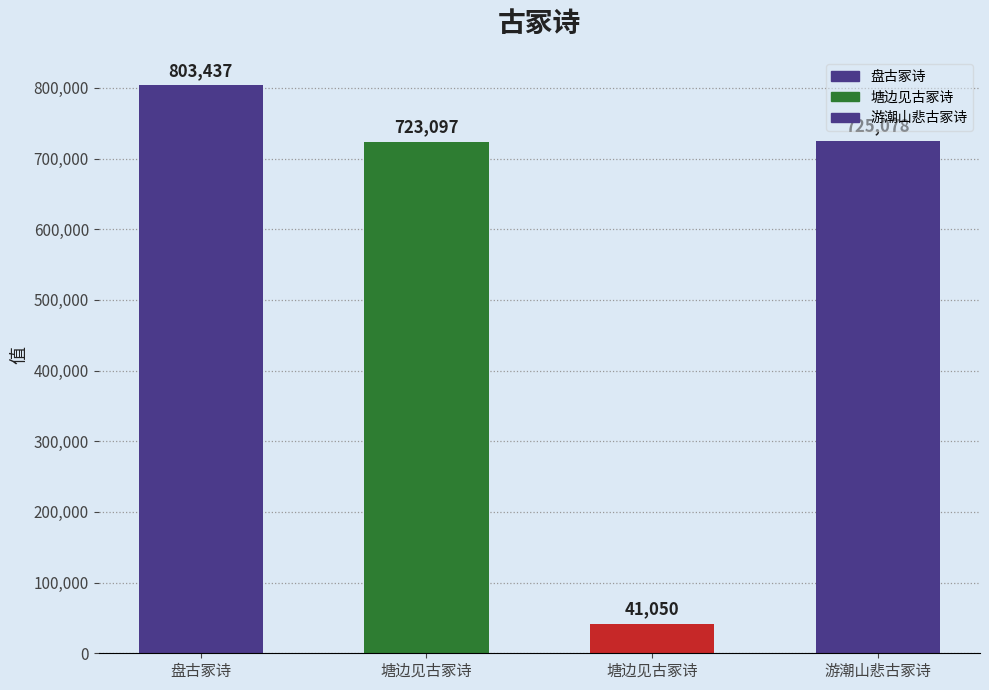

What is the difference between the values at 盘古冢诗 and 塘边见古冢诗?

80340